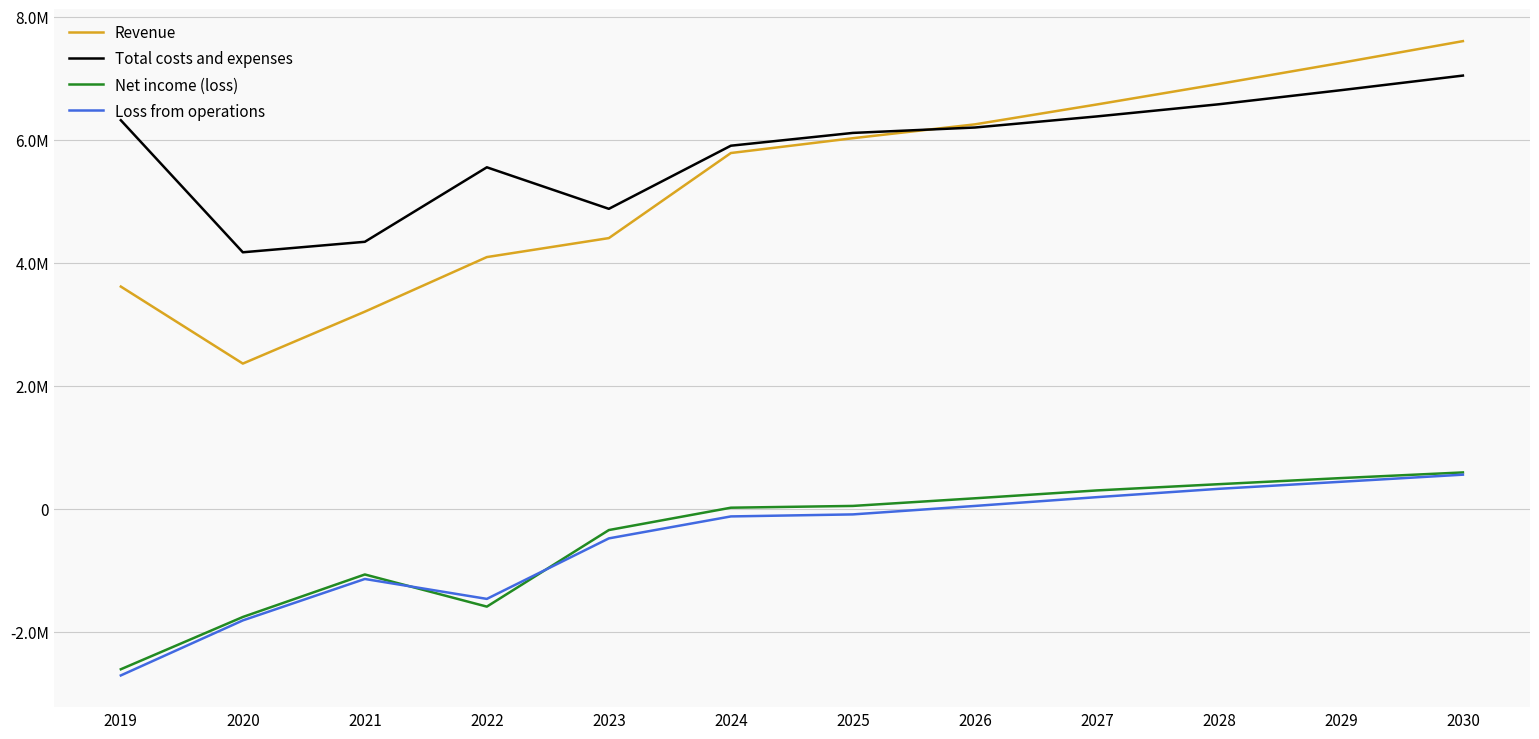

Is this an area chart (filled region under the line)?

No